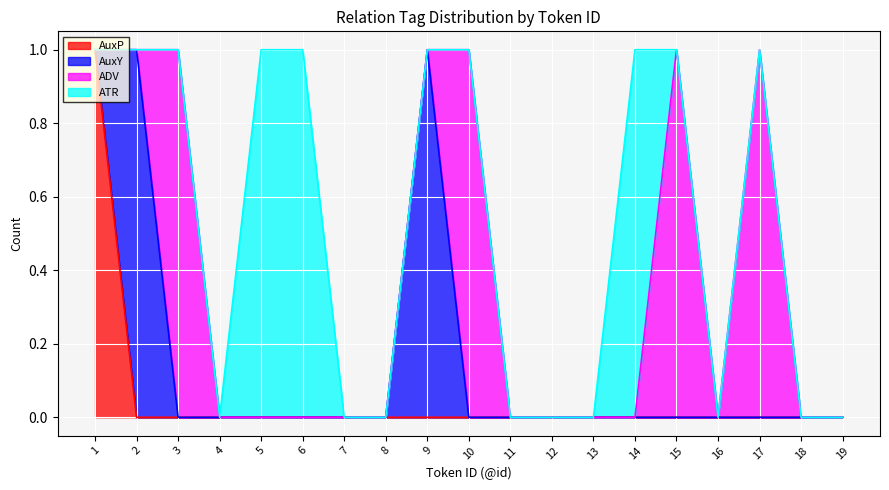

Rank the series by their average value, from highest to lowest.

ADV, ATR, AuxY, AuxP